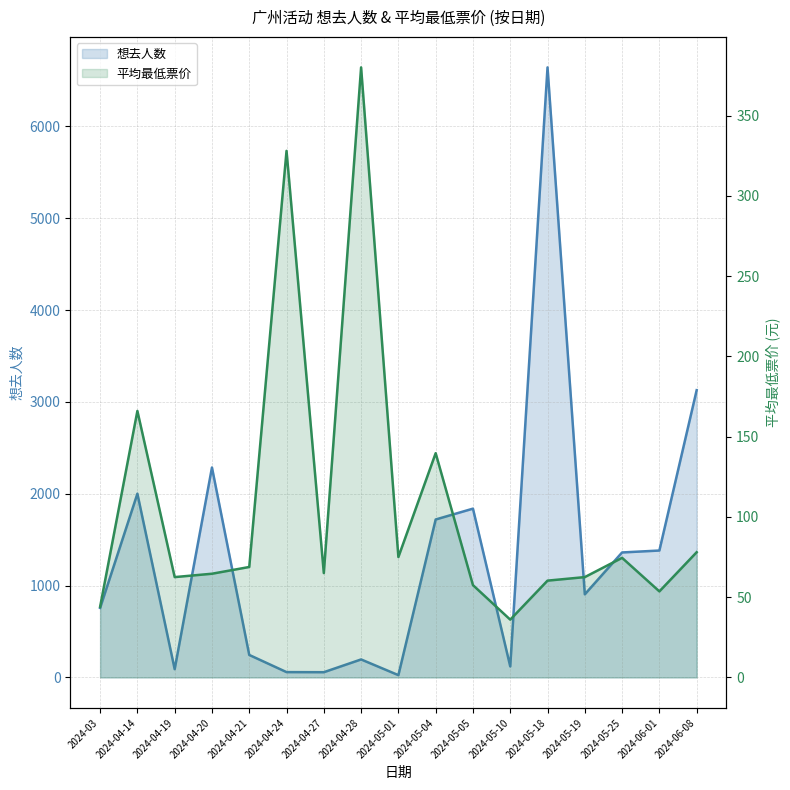

What is the lowest value of the 最低票价 series?

36.0